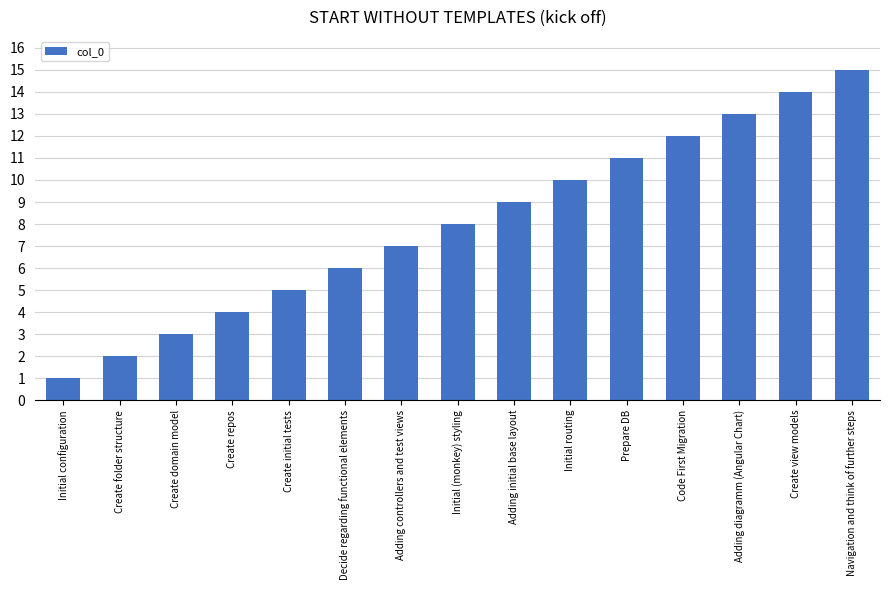

Where is the data nearest to the value 8?

Initial (monkey) styling